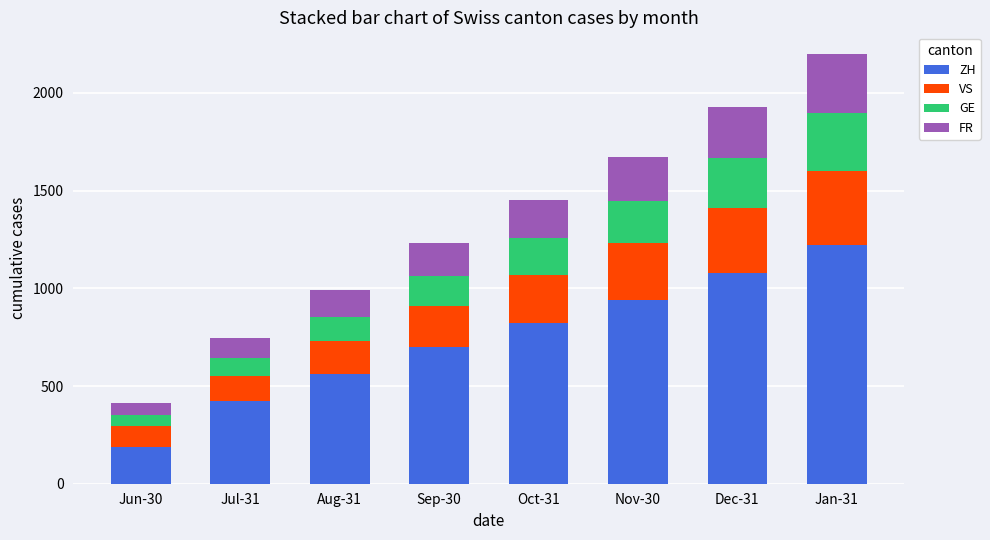

What is the sum of all ZH values?

5933